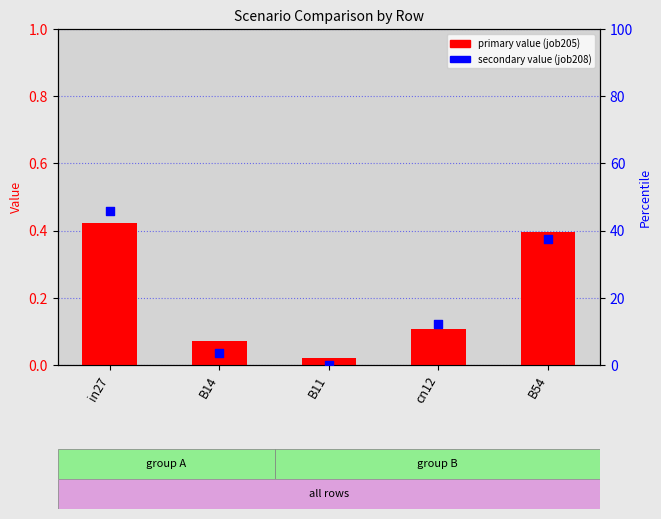

Which series contains the highest Y value?

secondary value (job208)